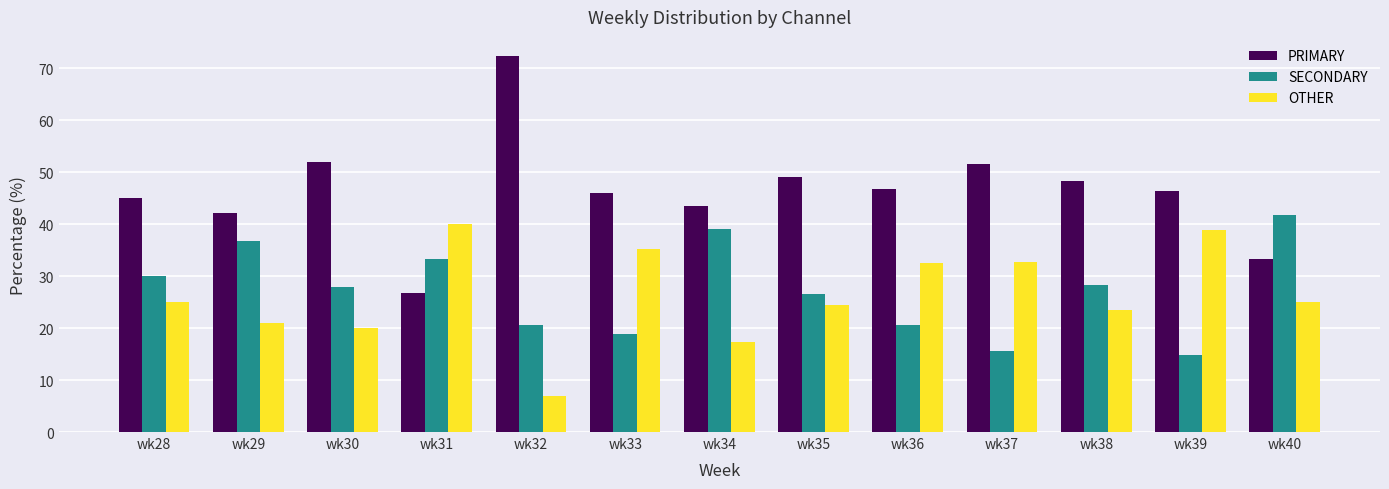

How many categories are shown in the chart?

13